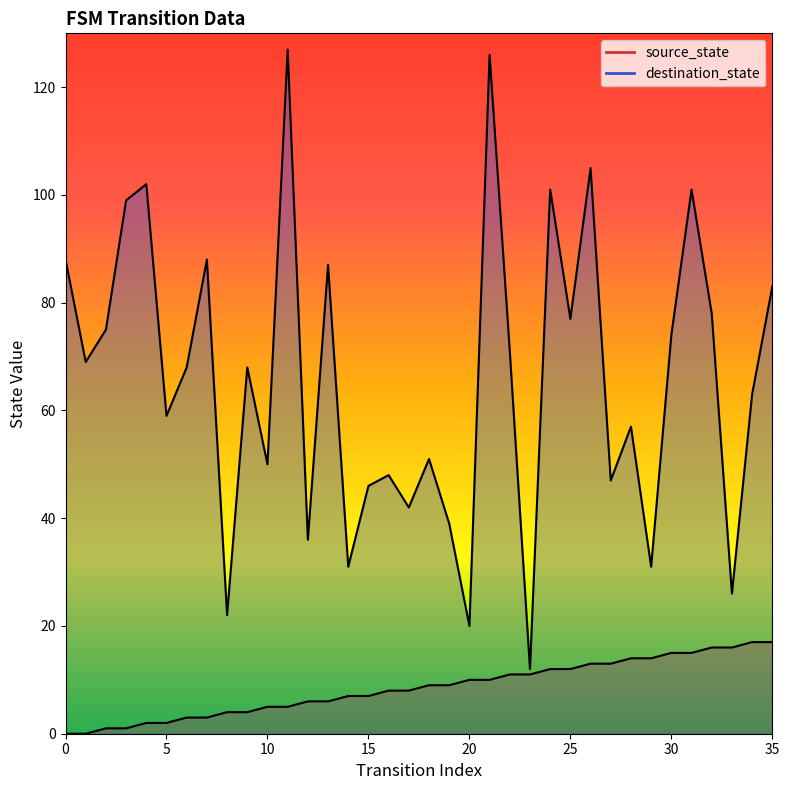

Which category has the highest value in the source_state series?

34